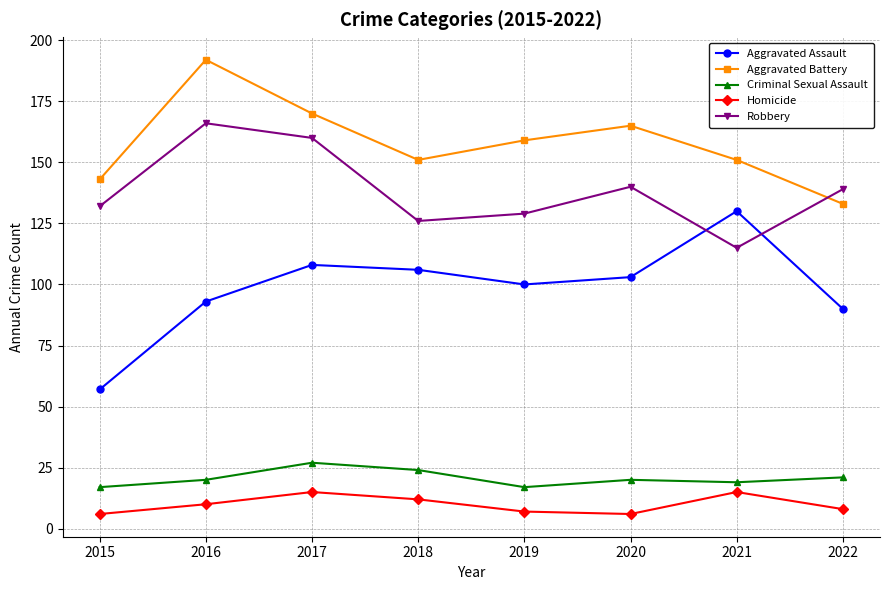

True or false: Homicide and Aggravated Assault intersect in this chart.

False